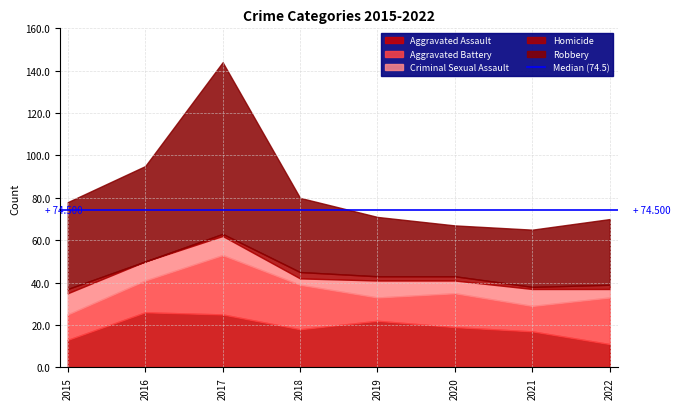

How many values in the Aggravated Battery series exceed 16?

3